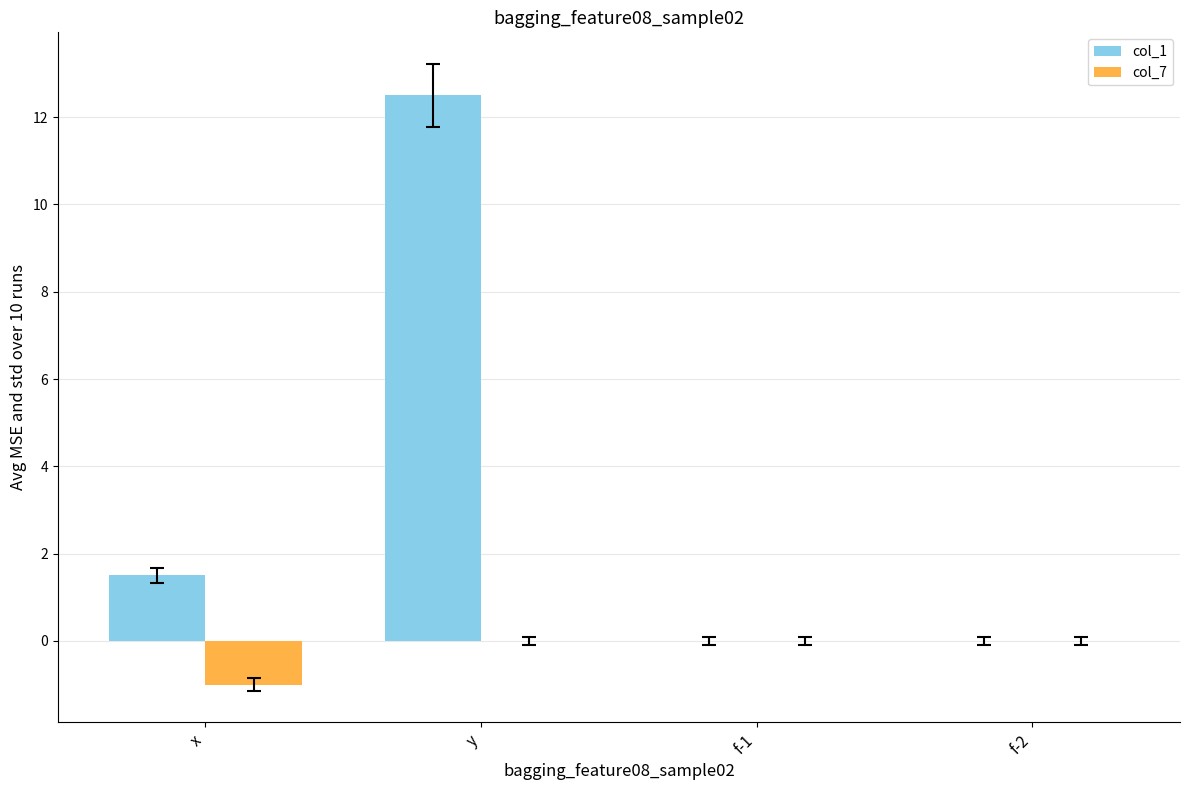

Does the chart contain stacked bars?

No